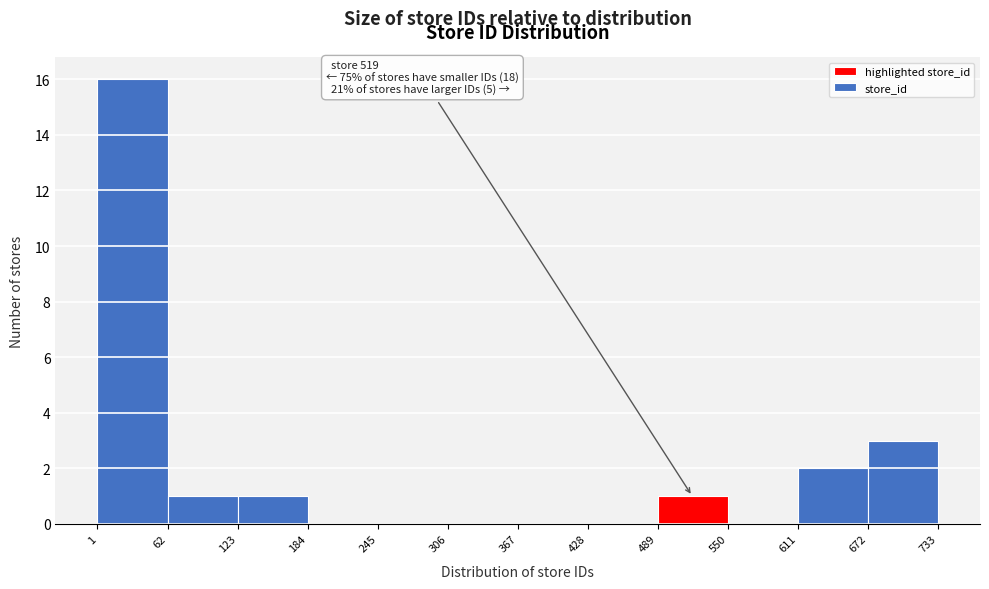

Which range on the x-axis has the tallest bar?

1 to 62